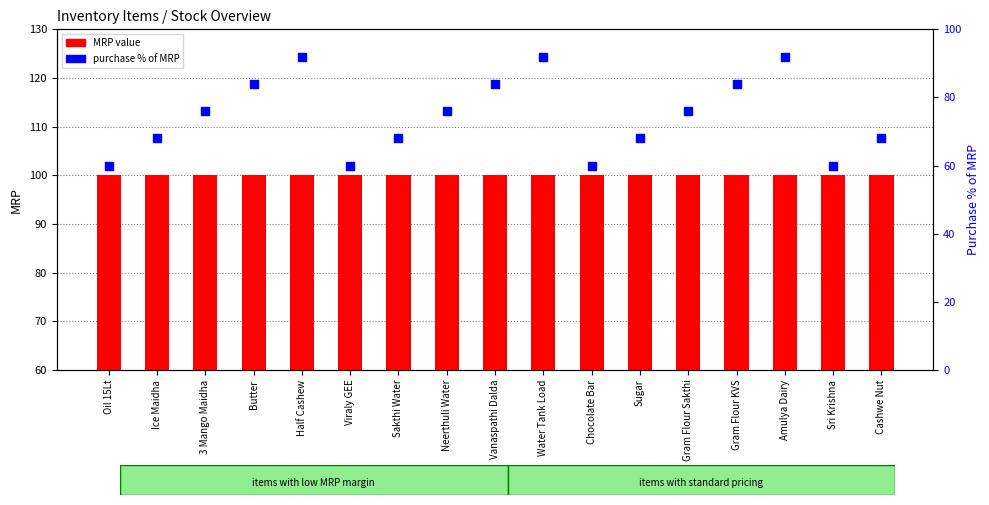

Is the value of MRP (price) at Neerthuli Water greater than the value of Purchase % of MRP at Half Cashew?

Yes